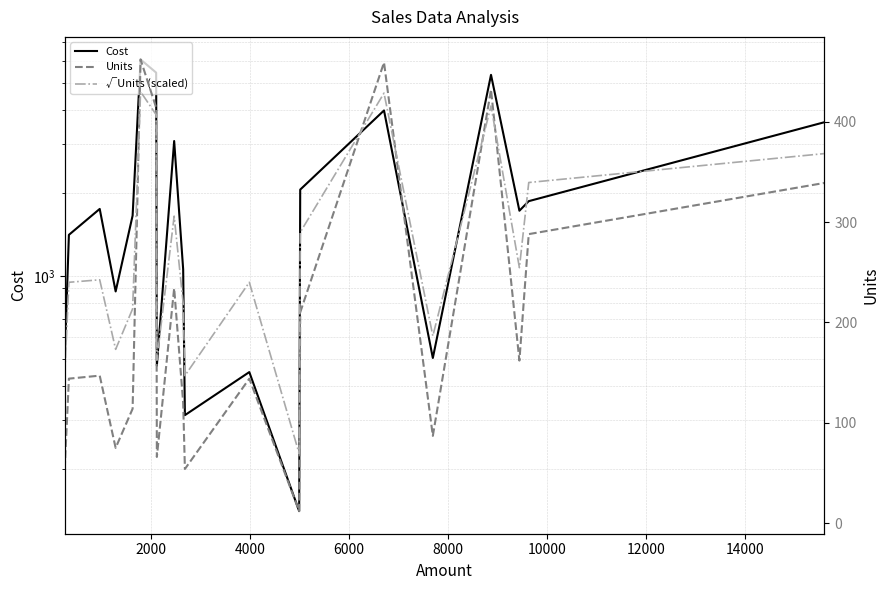

What is the sum of all Units values?

4017.0